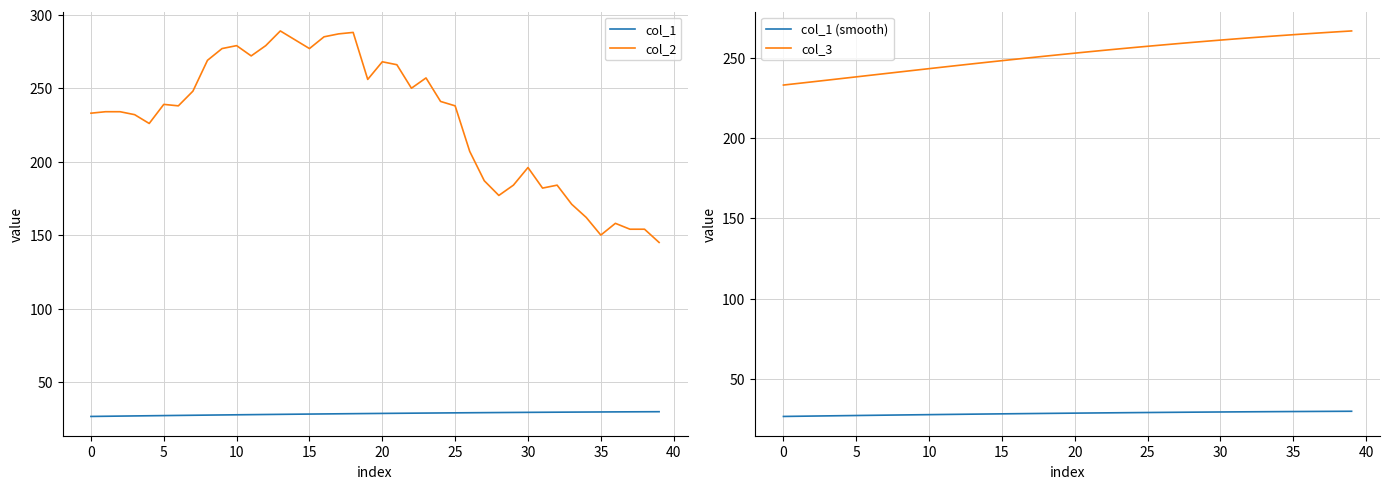

What are all the series names shown in the legend?

col_1, col_2, col_1 (smooth), col_3